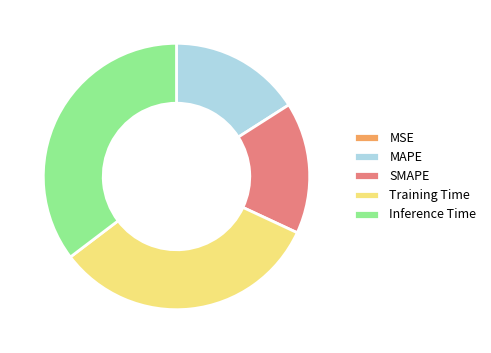

Does any single category account for the majority?

No